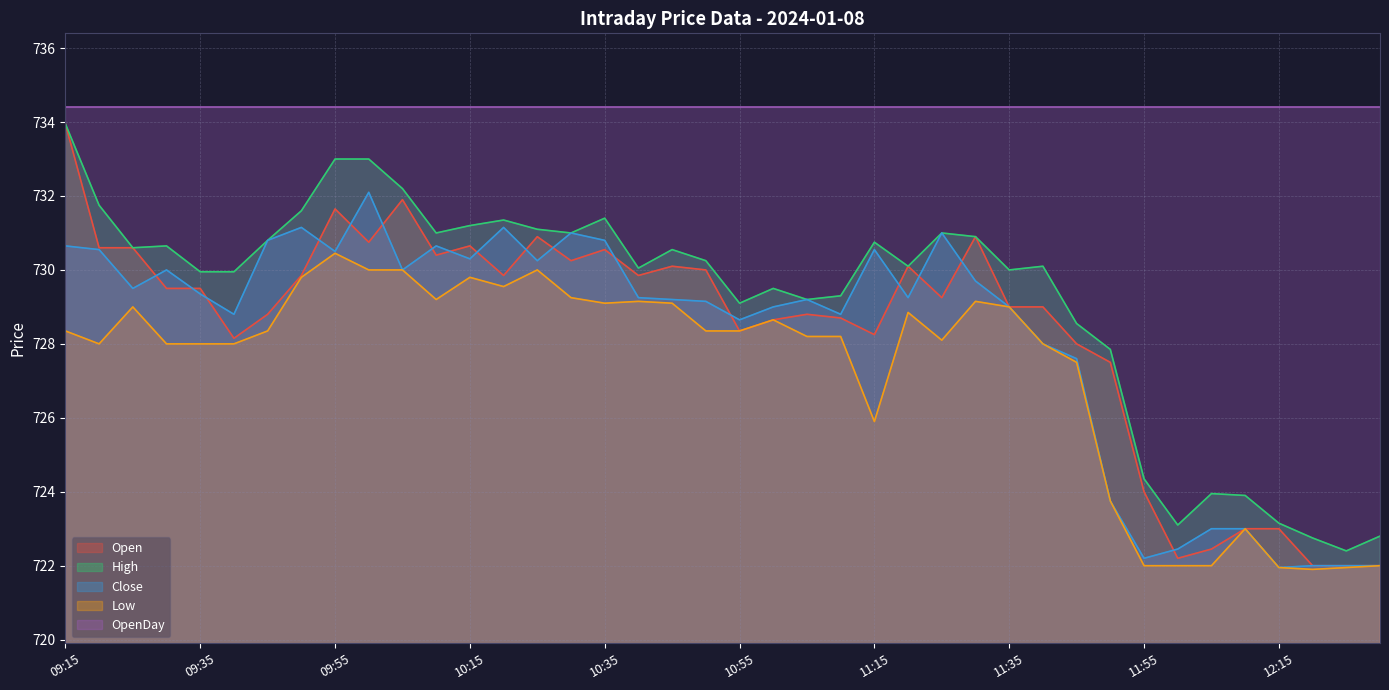

What are all the series names shown in the legend?

Open, High, Close, Low, OpenDay